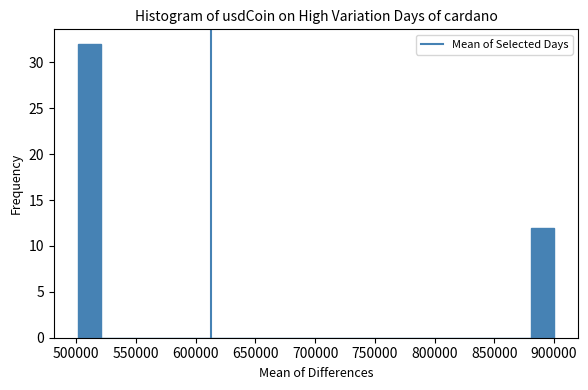

Around what value on the x-axis is the tallest bar? Give the approximate position of its centre, as read against the axis.

510000